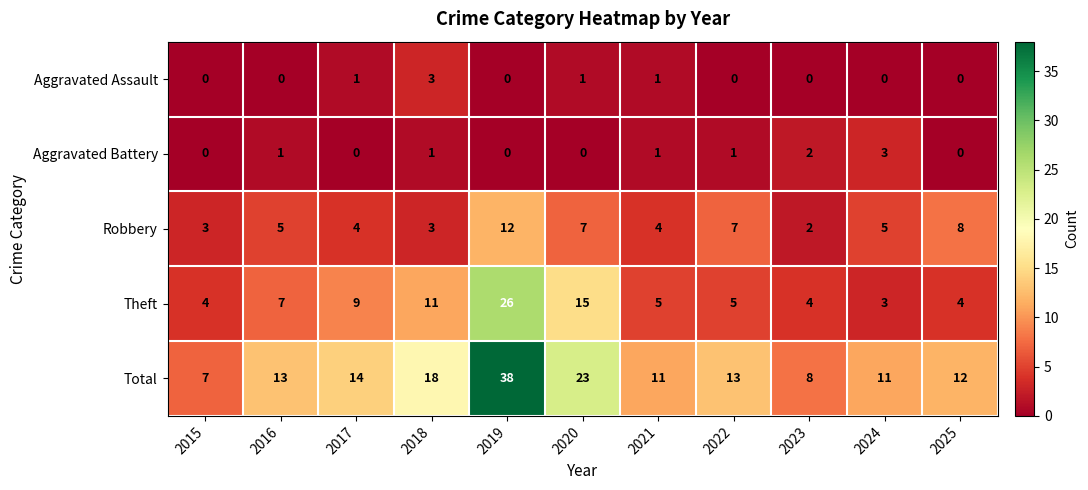

How many distinct data groups are displayed?

5